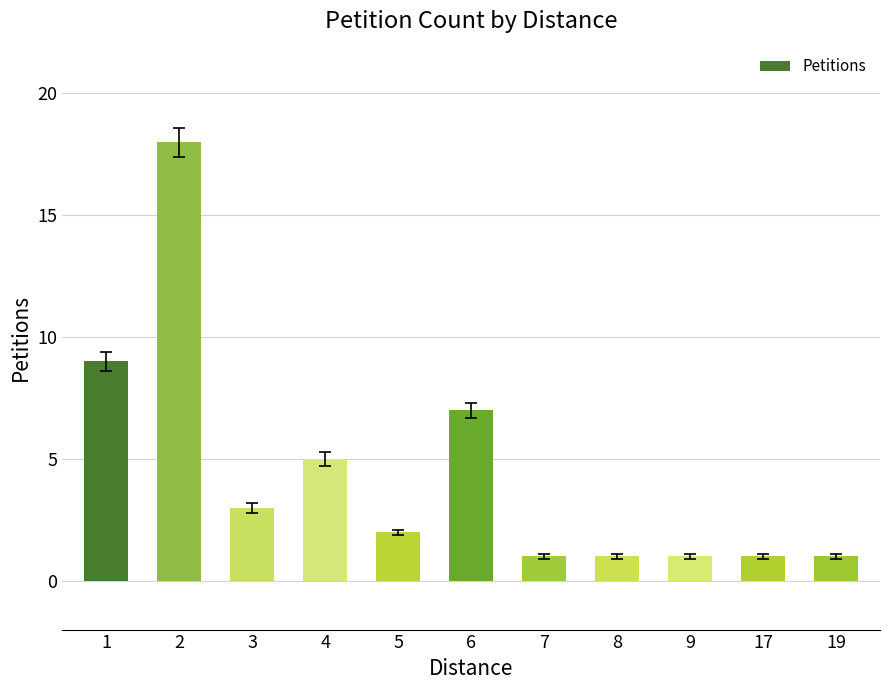

Reading left to right, transcribe all the data shown in this chart.

9	18	3	5	2	7	1	1	1	1	1